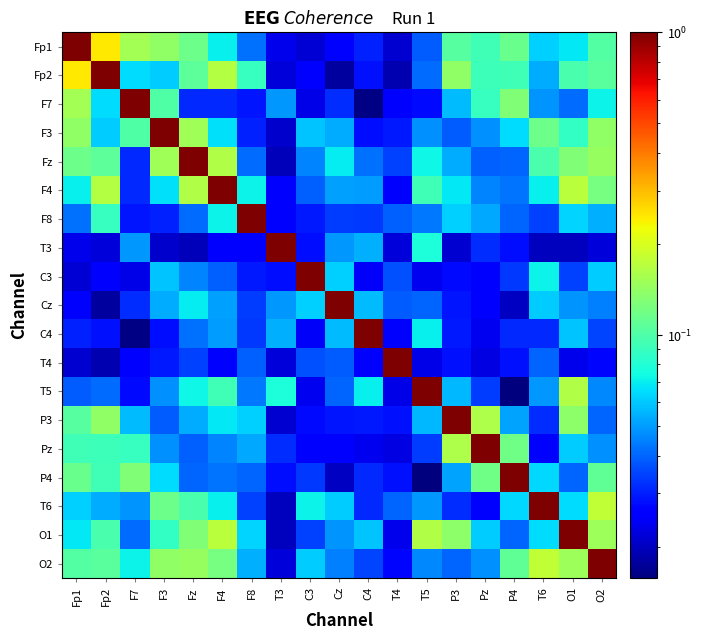

What is the spread (max minus min) of values at Fp2?

1.0